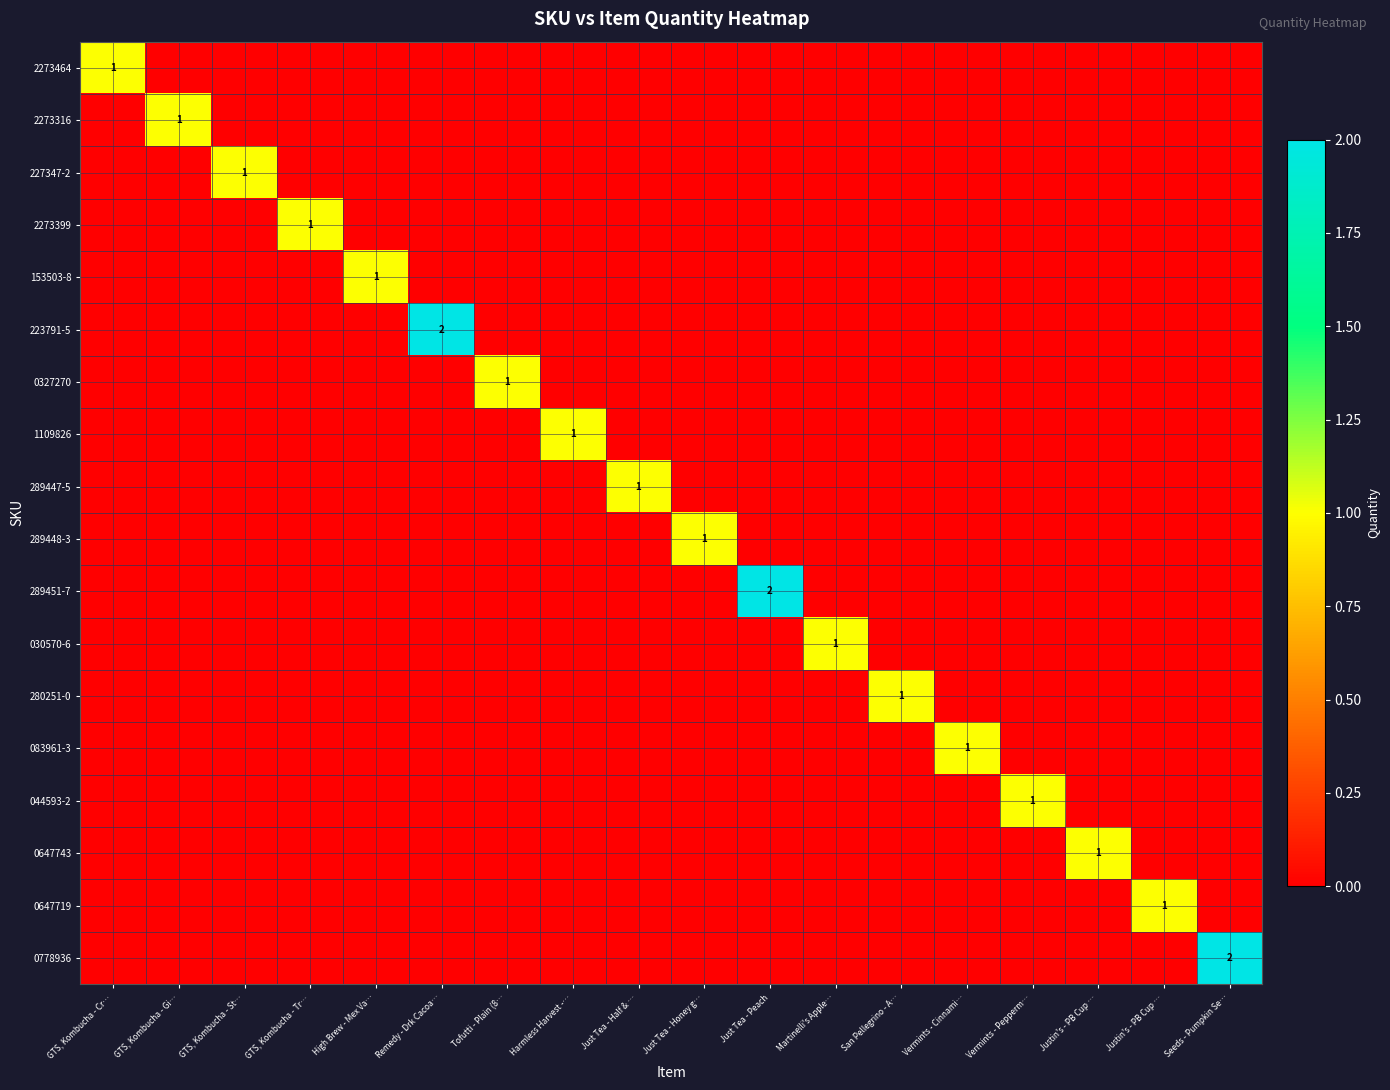

How many positive values does the 2273316 series have?

1